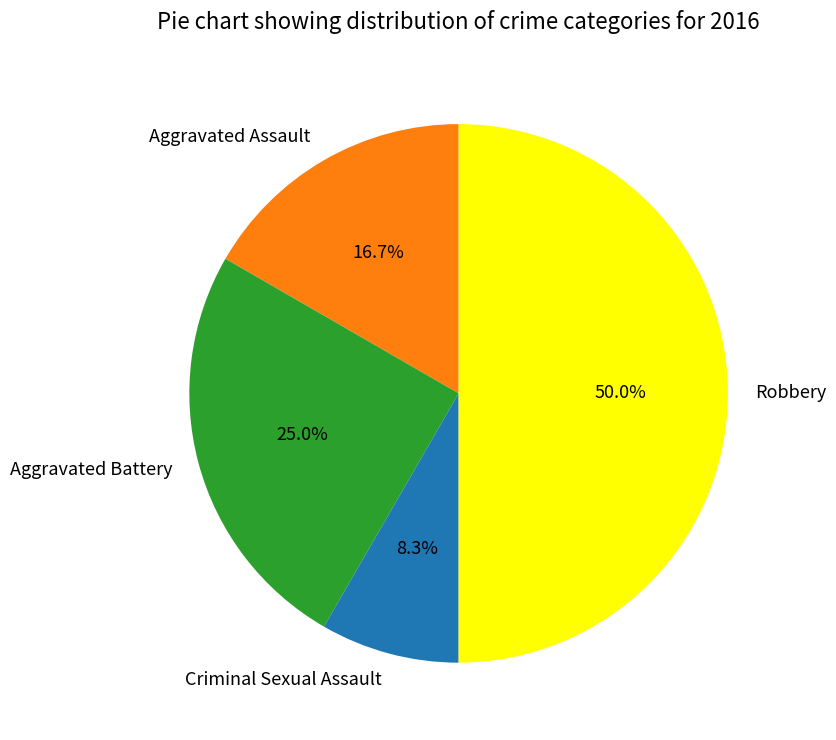

Approximately how many times larger is the value at Robbery compared to Aggravated Assault?

3.0